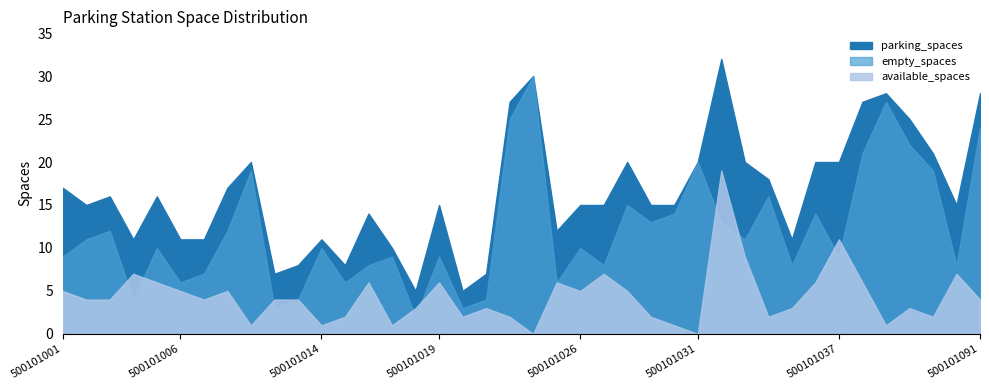

At which label does empty_spaces reach its minimum?

500101018